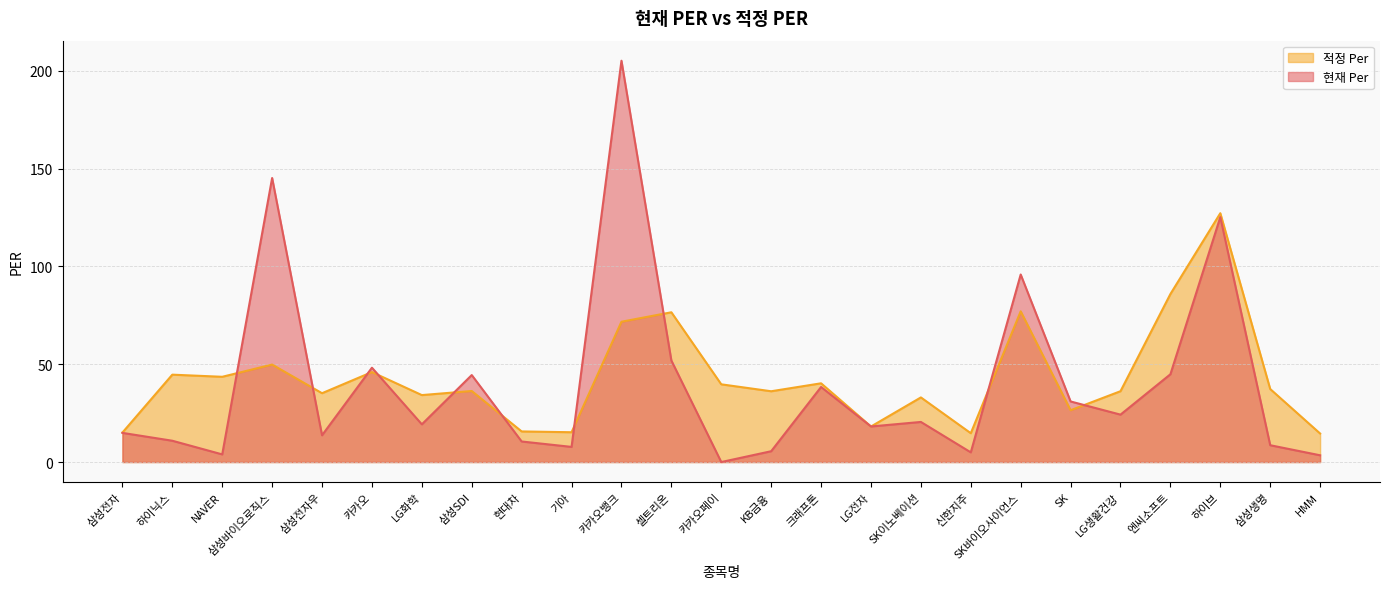

What is the spread (max minus min) of values at 삼성전자우?

21.5